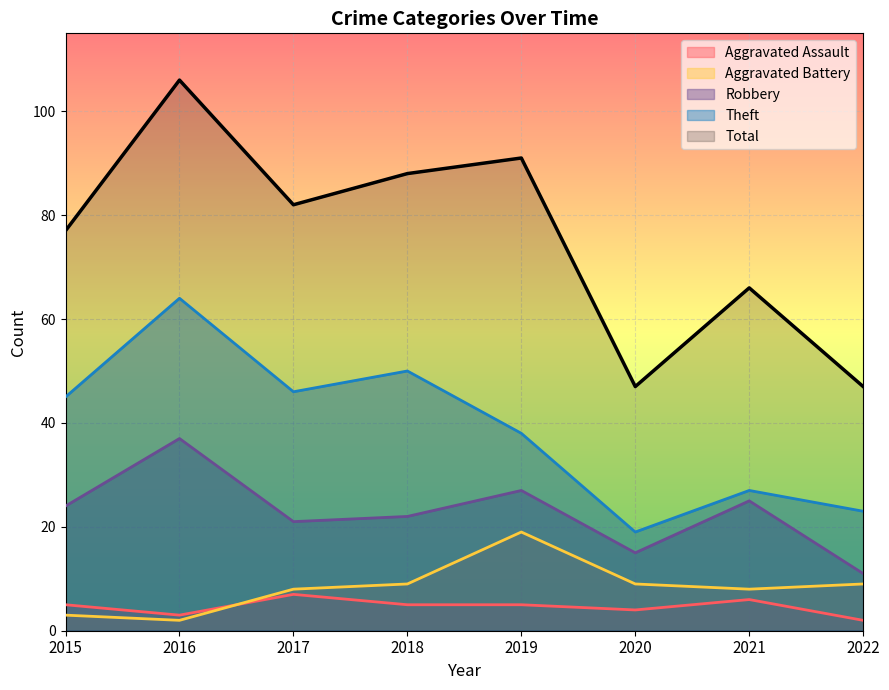

What is the smallest value displayed?

2